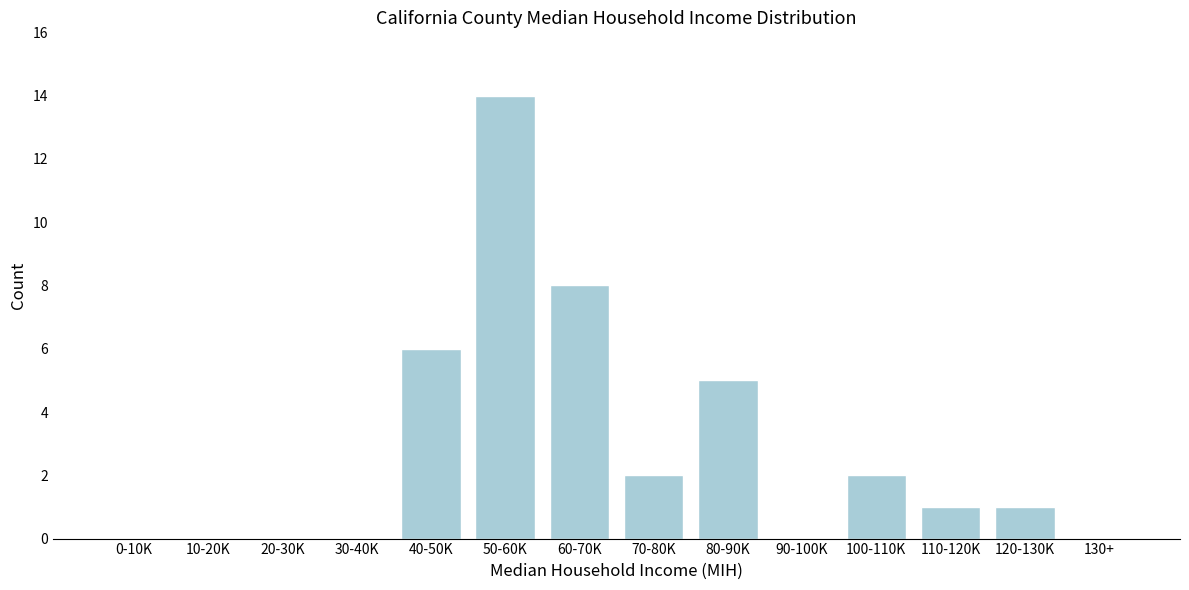

Reading right to left, transcribe all the data shown in this chart.

130+=0	120-130K=1	110-120K=1	100-110K=2	90-100K=0	80-90K=5	70-80K=2	60-70K=8	50-60K=14	40-50K=6	30-40K=0	20-30K=0	10-20K=0	0-10K=0